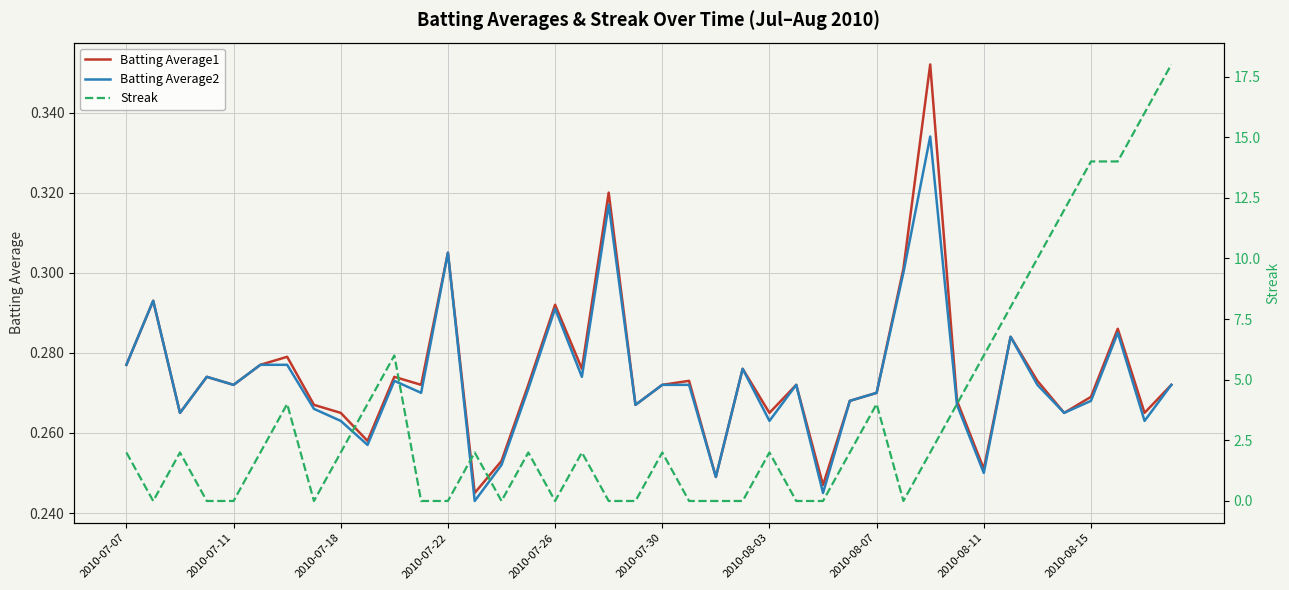

The value of Batting Average1 at 25 is 0.3. True or false?

True